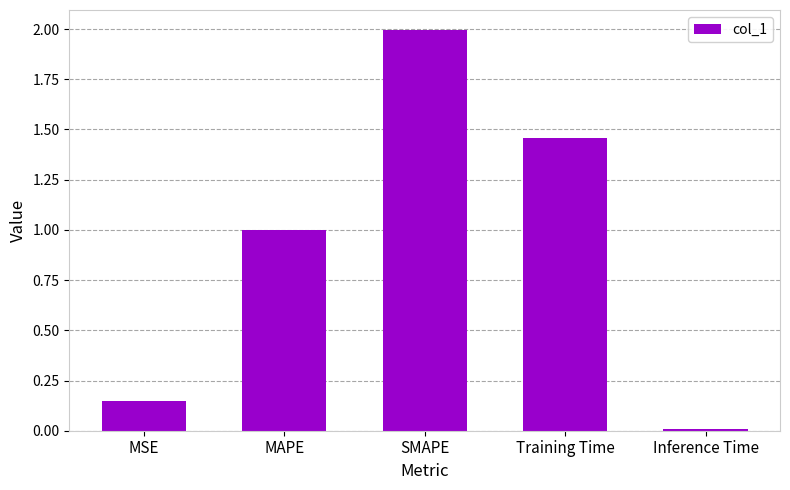

What is the average value?

0.9